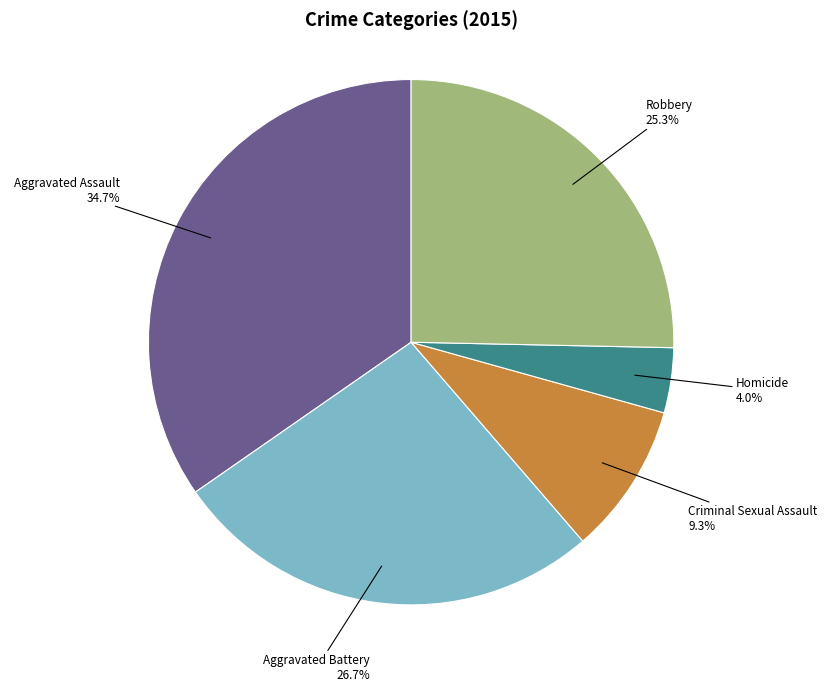

True or false: Aggravated Assault accounts for 26% of the total.

False